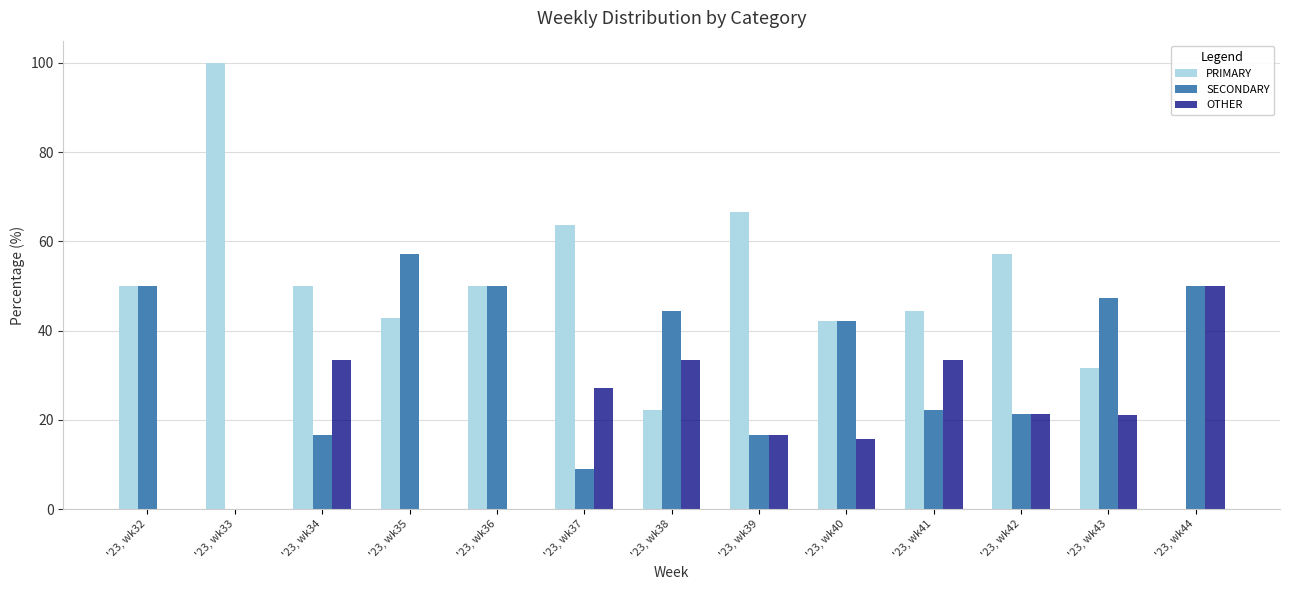

What is the maximum value for OTHER?

50.0